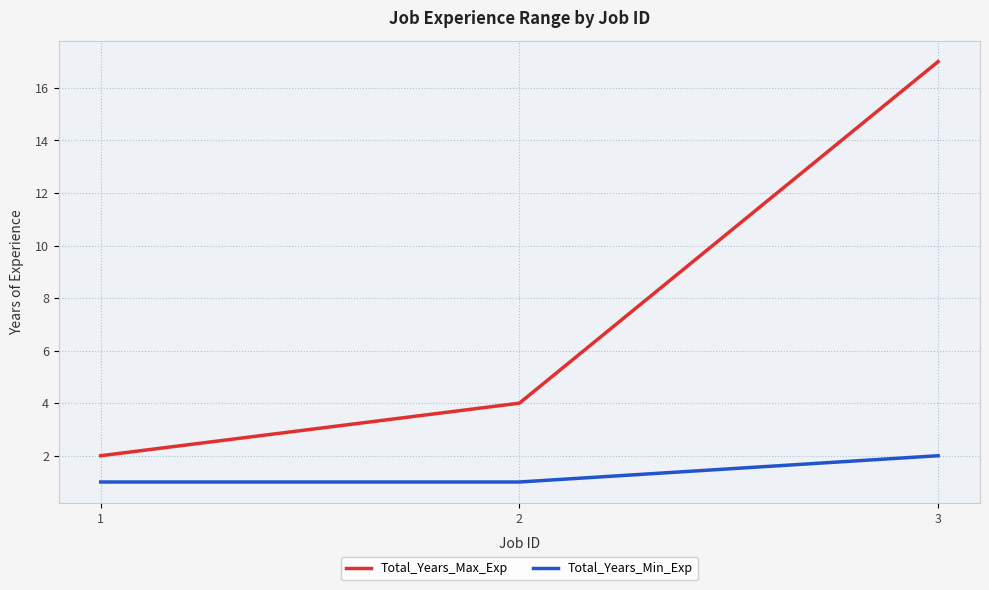

Does the chart display data point markers on the line(s)?

No